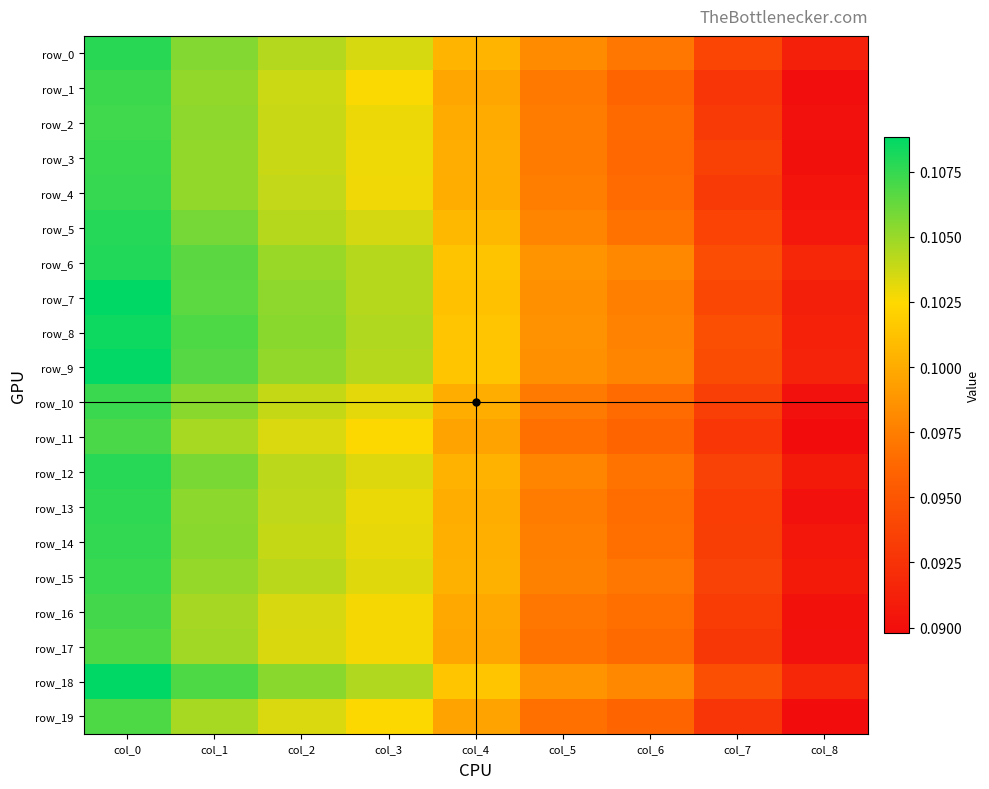

The value of row_7 at col_8 is 0.0. True or false?

False